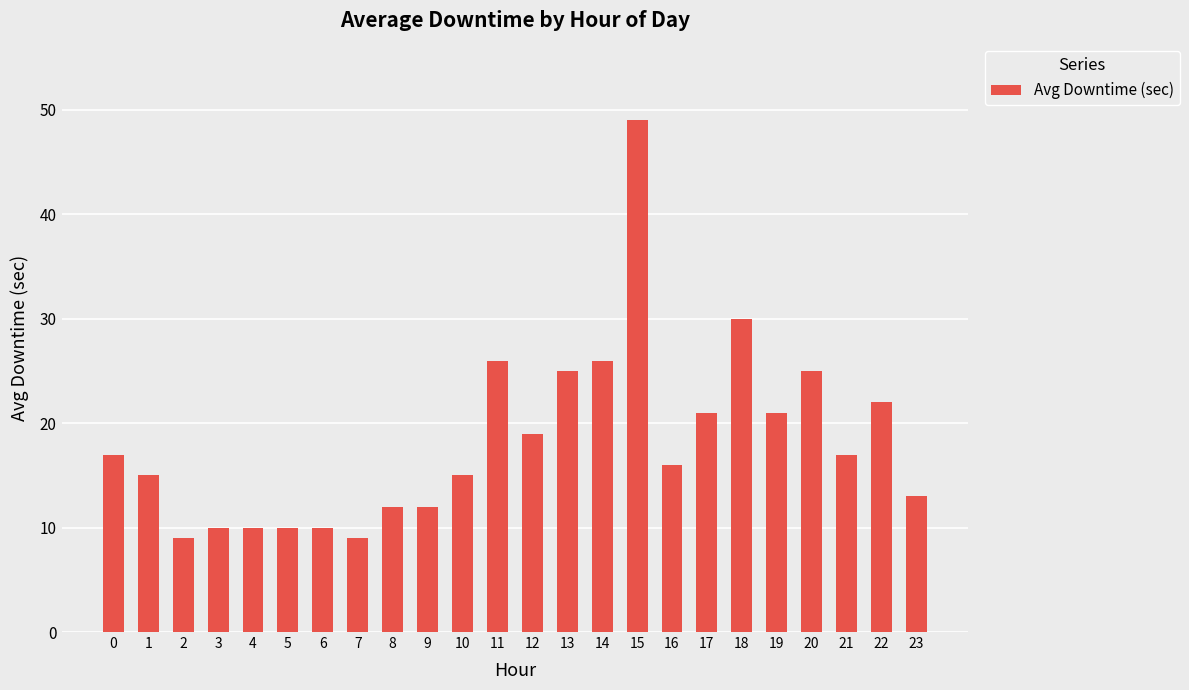

Where is the data nearest to the value 29?

18